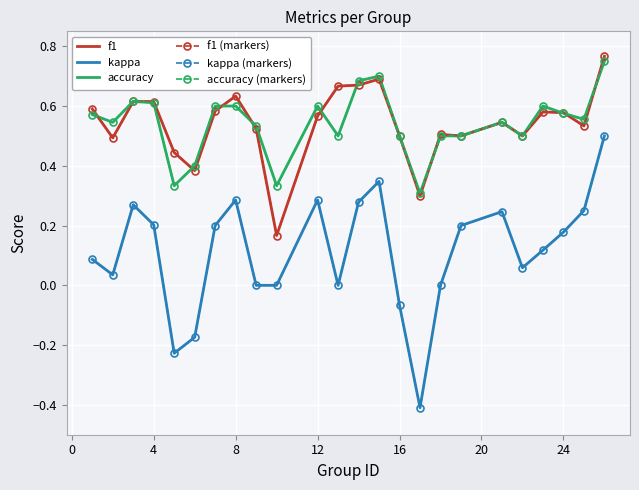

True or false: kappa has more than 0 points higher than both neighbors.

True